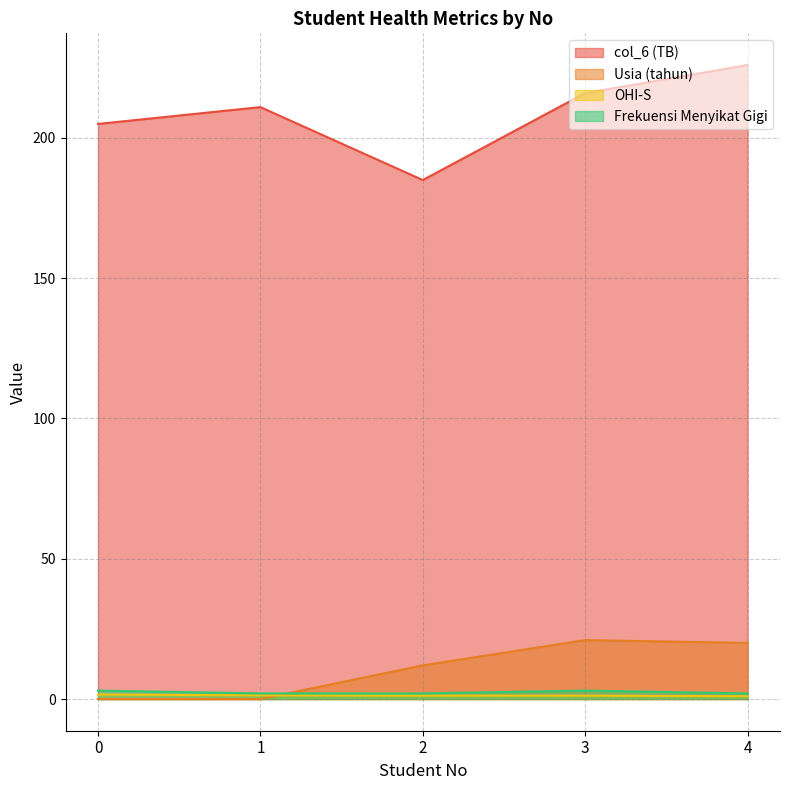

Is it true that Usia (tahun) equals -8.2 at 1?

False